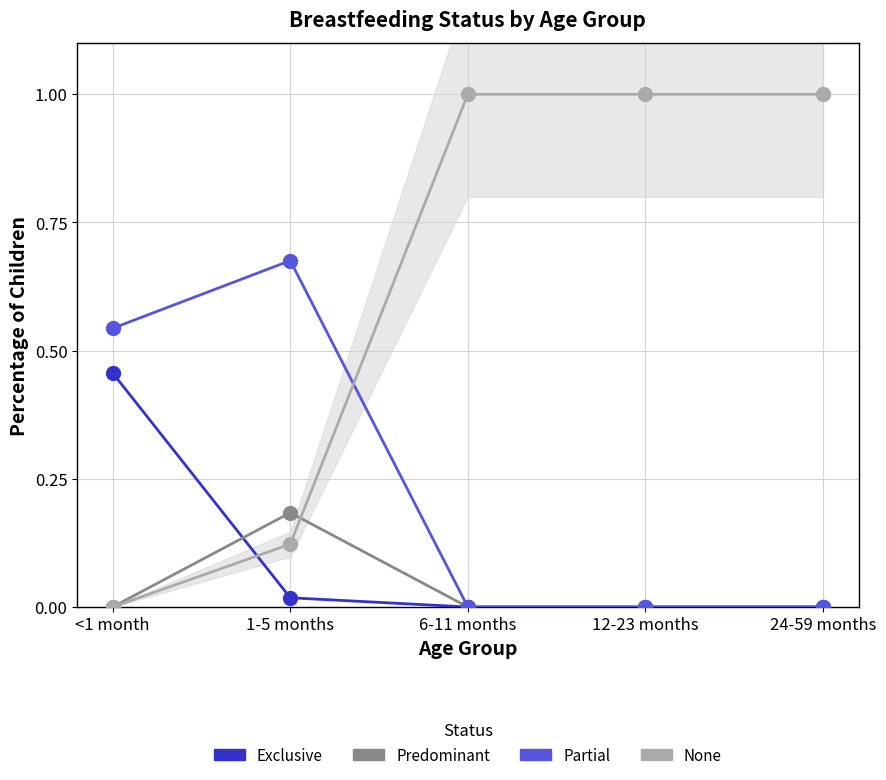

What are all the series names shown in the legend?

Exclusive, Predominant, Partial, None